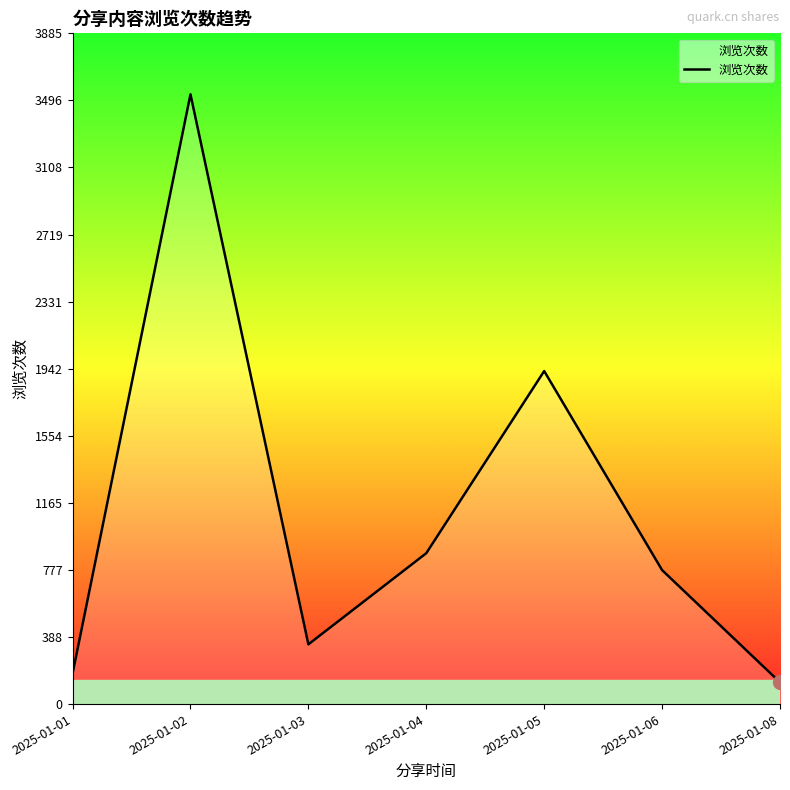

Count the number of categories in the chart.

7